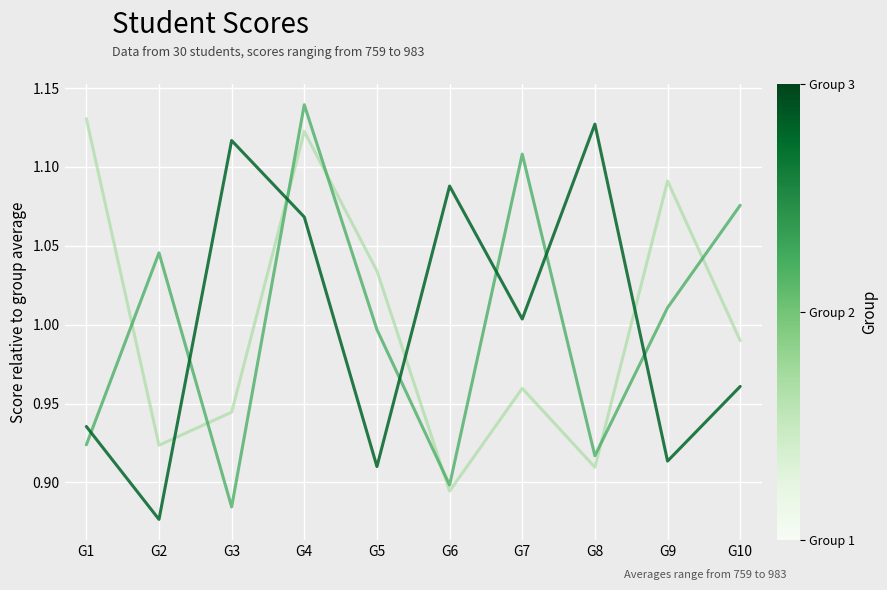

At which category does the chart reach its minimum across all series?

G2